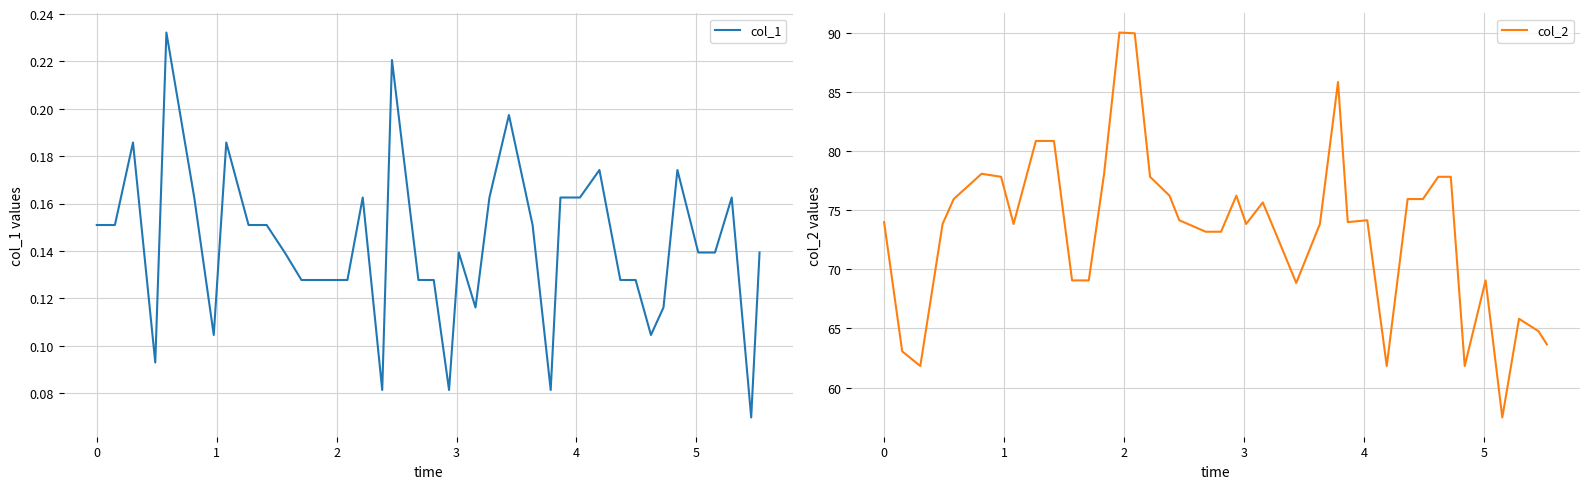

What is the lowest value of the col_2 series?

57.5